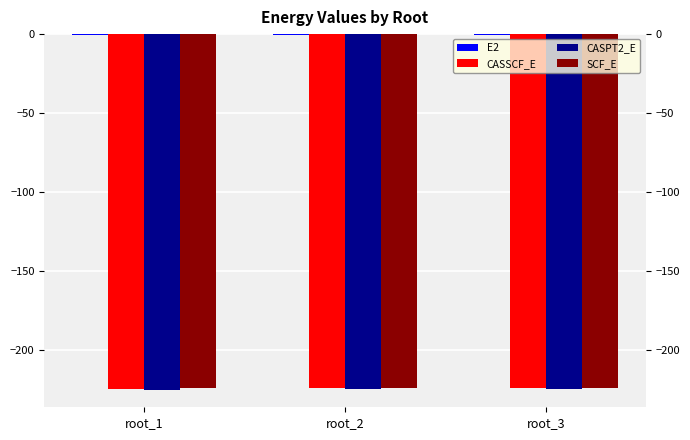

How many groups of bars are there?

3